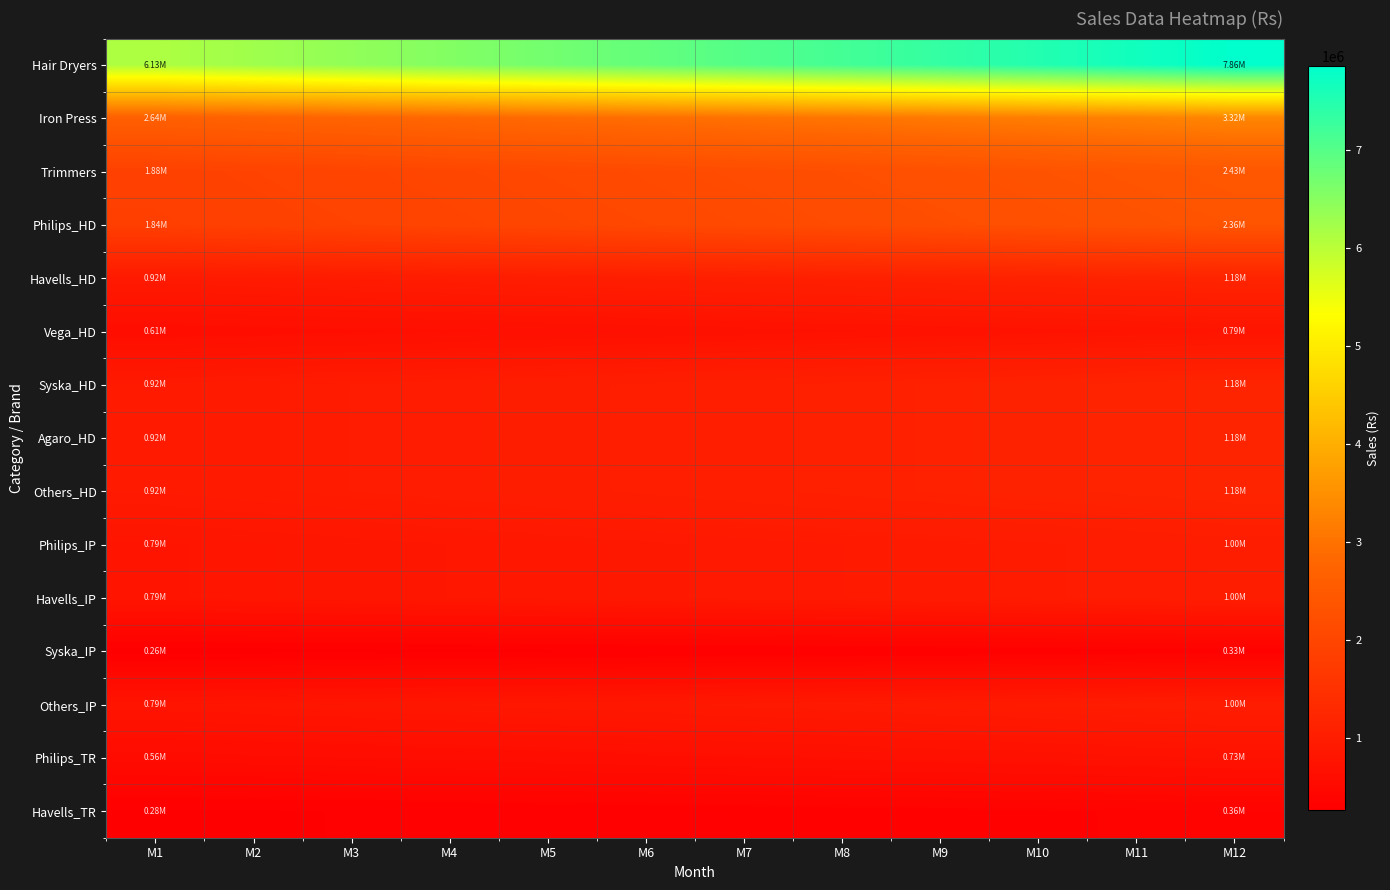

At which category is the sum across all series the highest?

M12